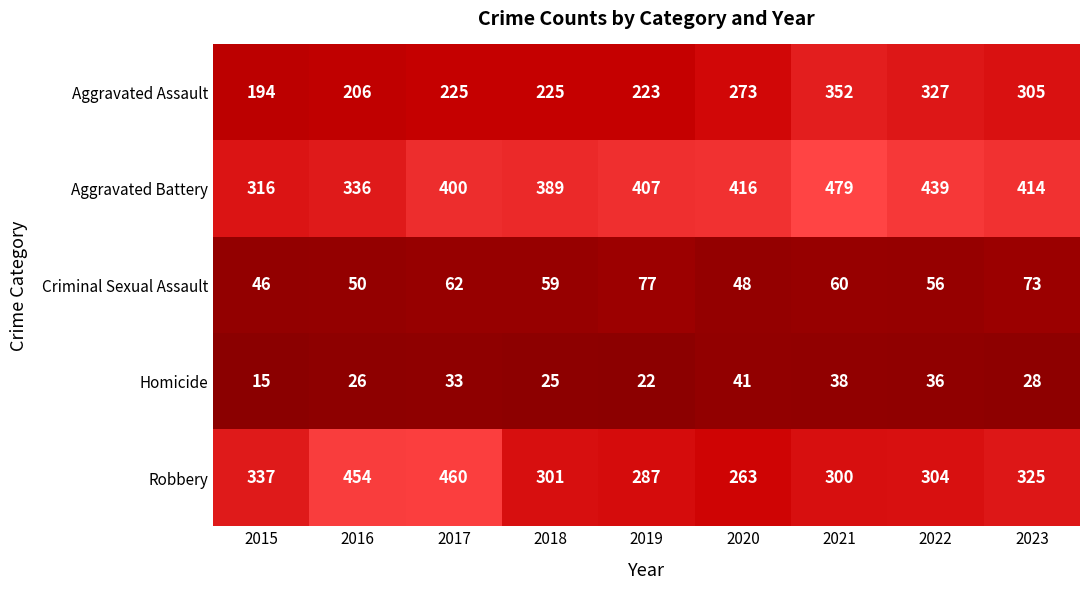

What is the difference between the highest and lowest values at 2015?

322